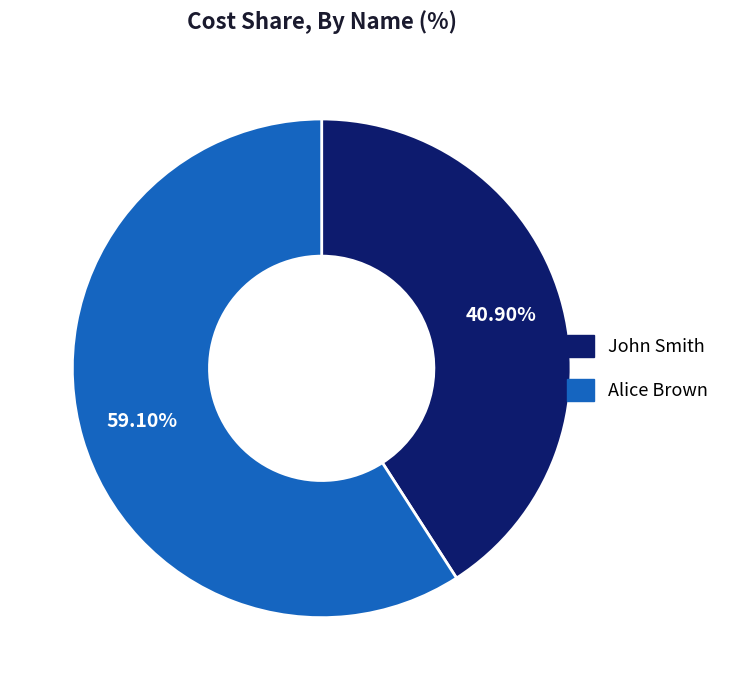

Which slice represents more than half of the pie?

Alice Brown